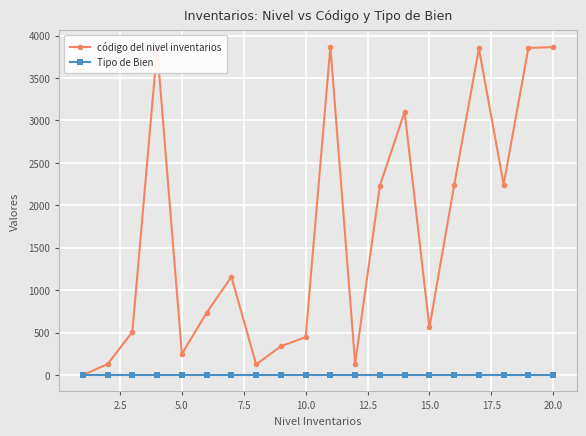

How many lines are shown in the chart?

2